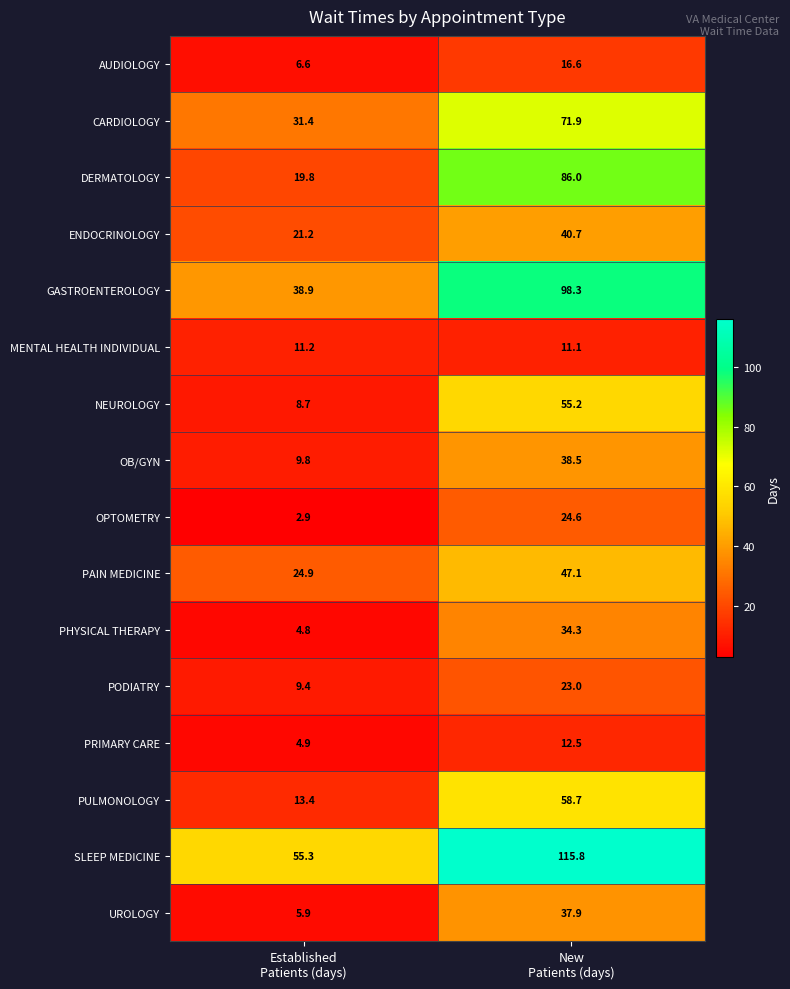

What is the sum of all DERMATOLOGY values?

105.8